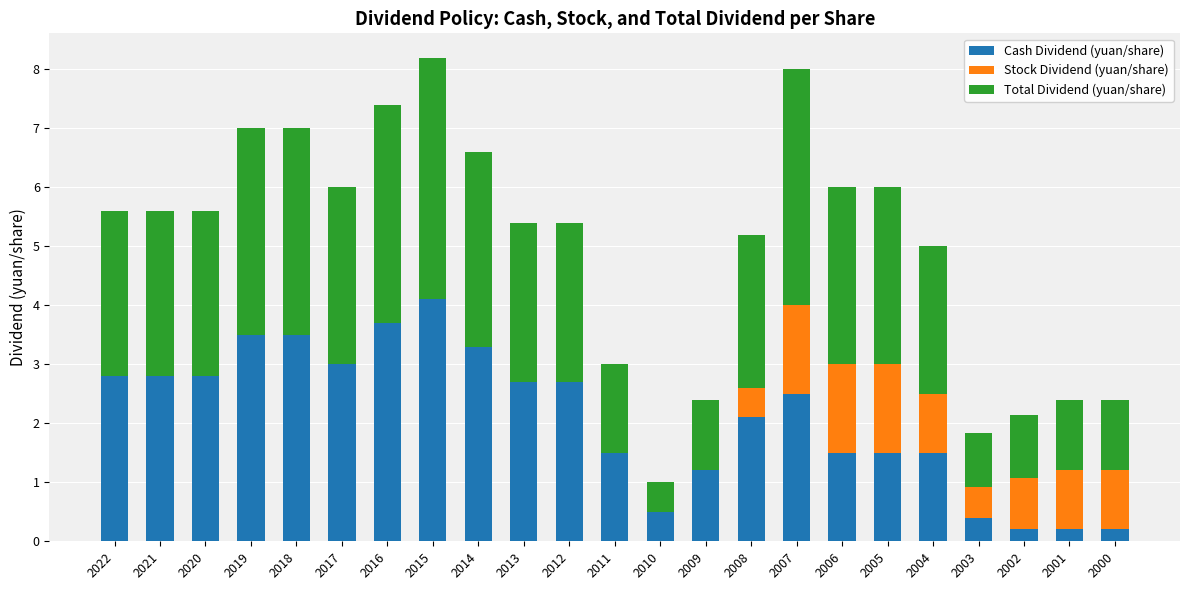

What is the total value across all series at 2012?

5.4